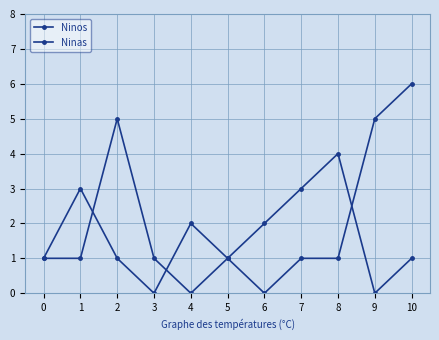

At which category is the sum across all series the highest?

10